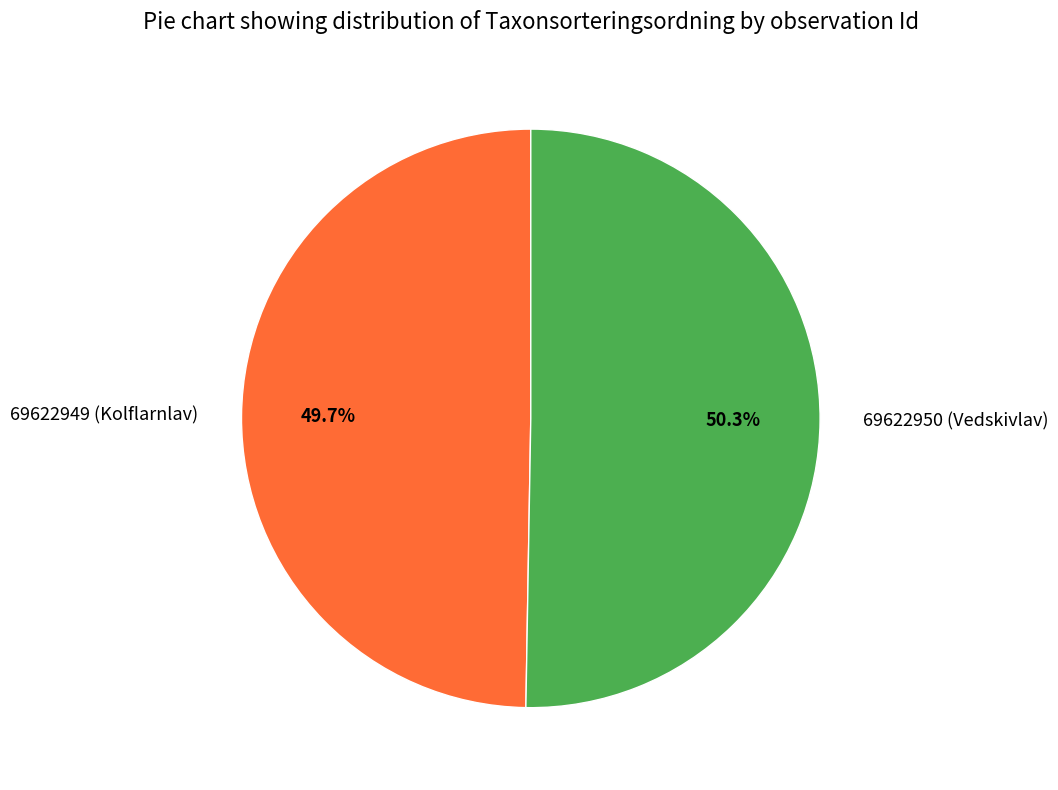

To the nearest percent, what portion does 69622950 (Vedskivlav) represent?

50%